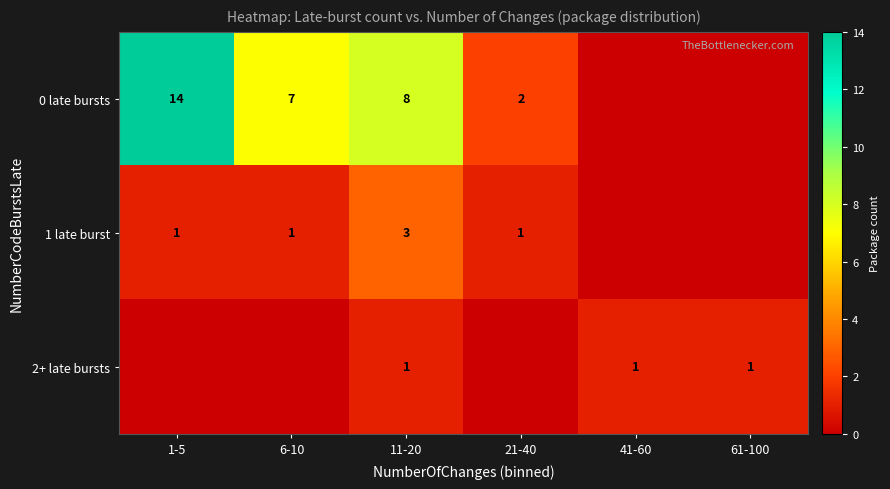

What is the difference between the highest and lowest values at 11-20?

7